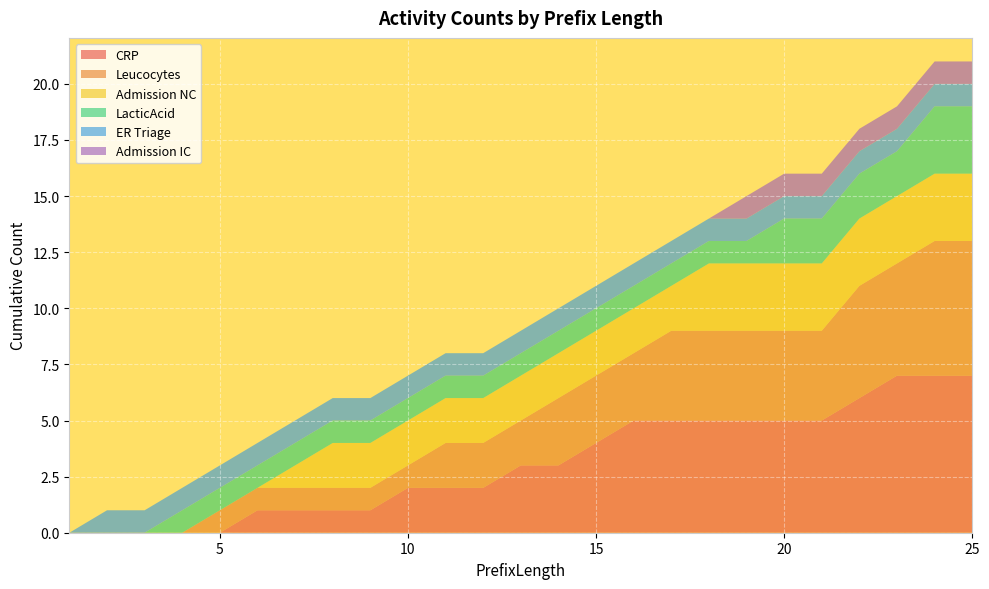

Reading left to right, transcribe all the data shown in this chart.

CRP: 0	0	0	0	0	1	1	1	1	2	2	2	3	3	4	5	5	5	5	5	5	6	7	7	7
Leucocytes: 0	0	0	0	1	1	1	1	1	1	2	2	2	3	3	3	4	4	4	4	4	5	5	6	6
Admission NC: 0	0	0	0	0	0	1	2	2	2	2	2	2	2	2	2	2	3	3	3	3	3	3	3	3
LacticAcid: 0	0	0	1	1	1	1	1	1	1	1	1	1	1	1	1	1	1	1	2	2	2	2	3	3
ER Triage: 0	1	1	1	1	1	1	1	1	1	1	1	1	1	1	1	1	1	1	1	1	1	1	1	1
Admission IC: 0	0	0	0	0	0	0	0	0	0	0	0	0	0	0	0	0	0	1	1	1	1	1	1	1